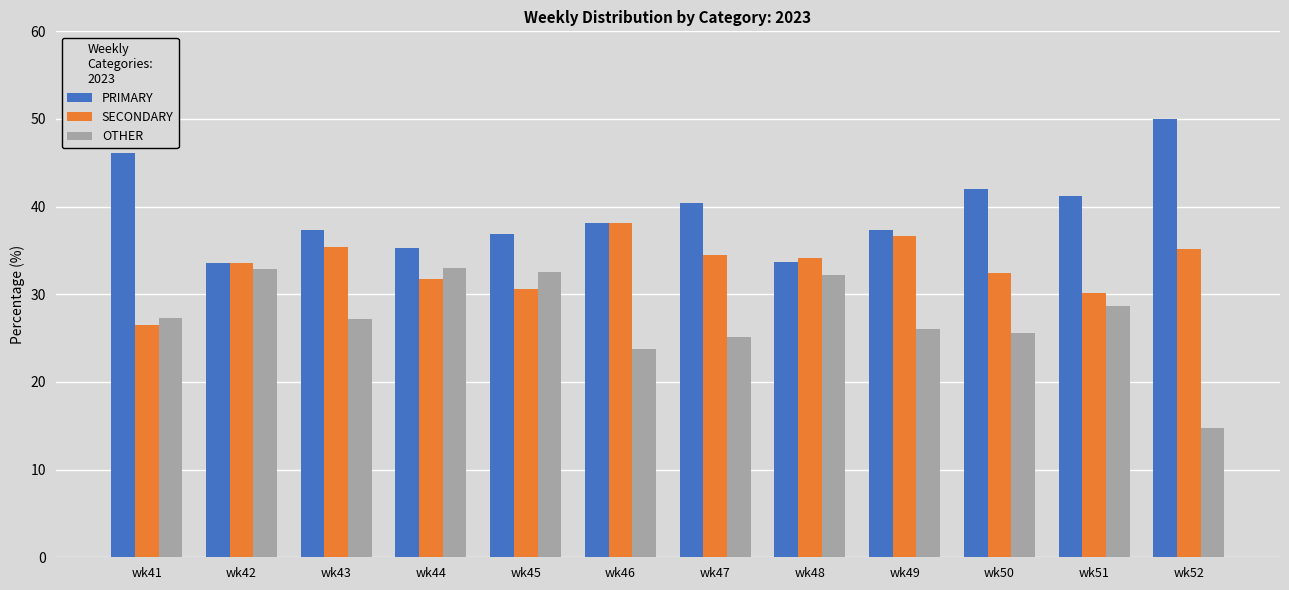

Read the SECONDARY value at wk51.

30.2